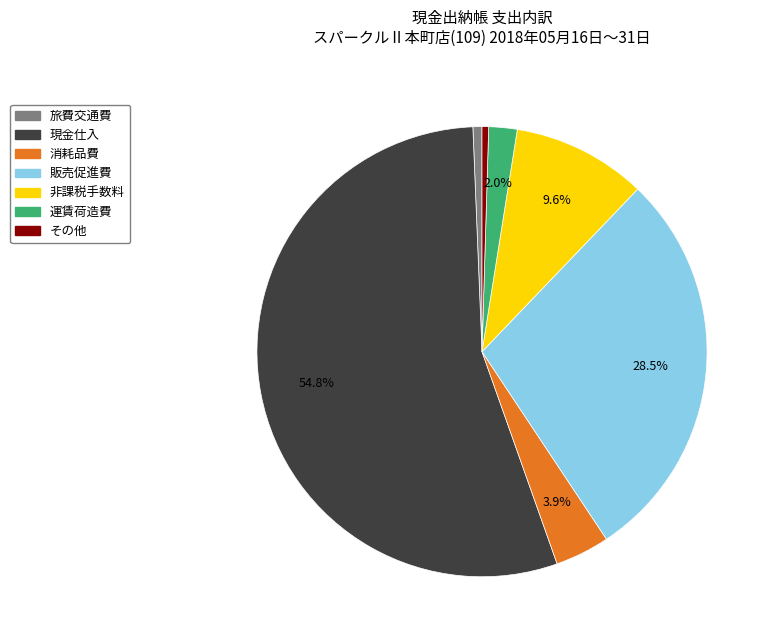

How much of the chart is everything except 非課税手数料?

90.4%